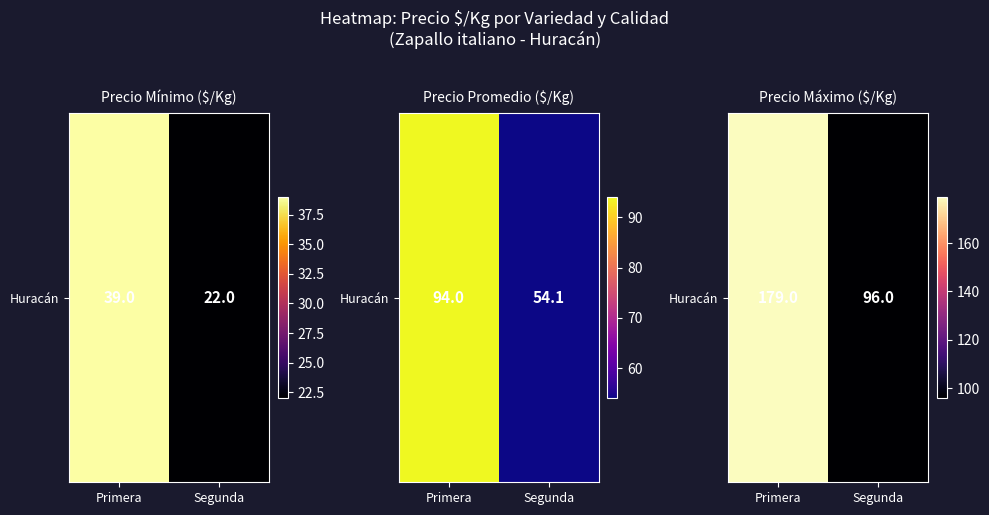

List the labels in order of value, smallest first.

Segunda, Primera